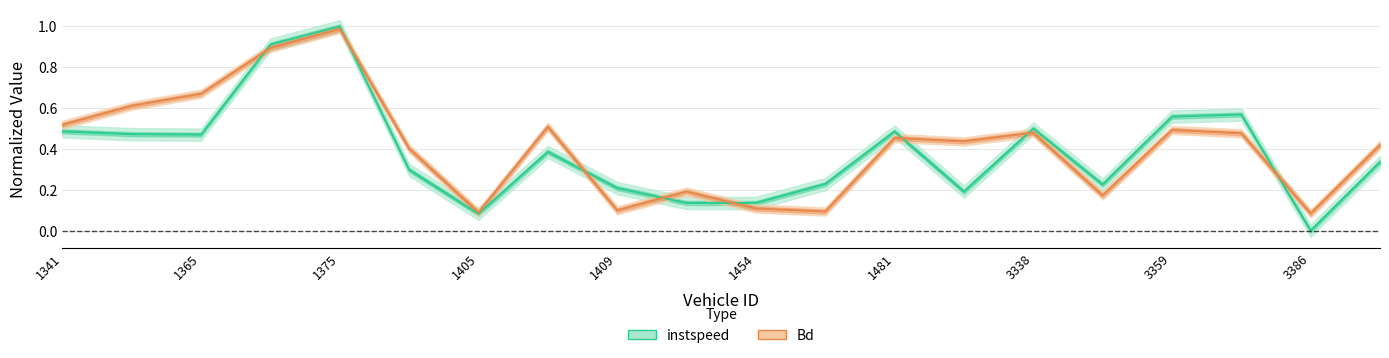

The value of Bd at 1407 is 0.3. True or false?

False